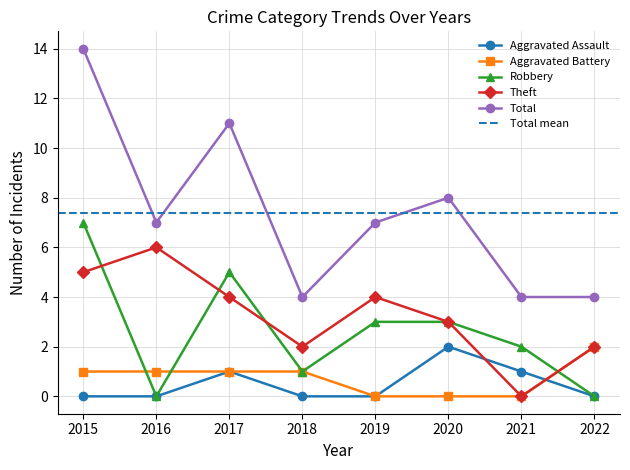

The value of Aggravated Assault at 2016 is 0. True or false?

True